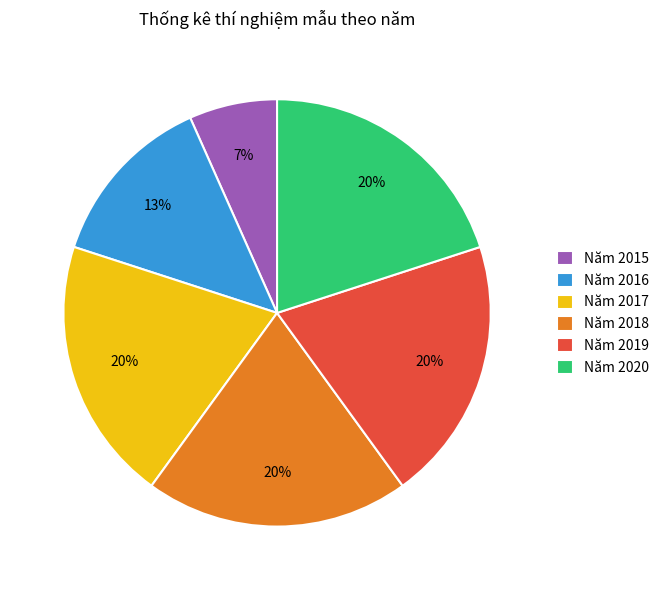

Which category has the smallest portion of the pie?

Năm 2015